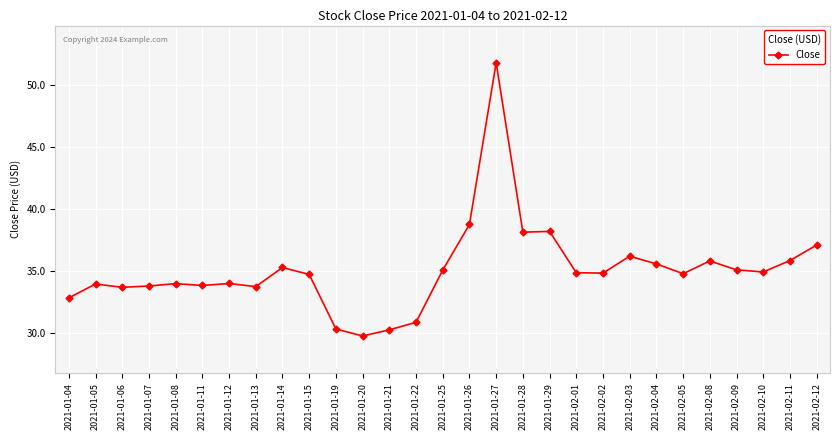

What value does the data have at 2021-02-09?

35.1